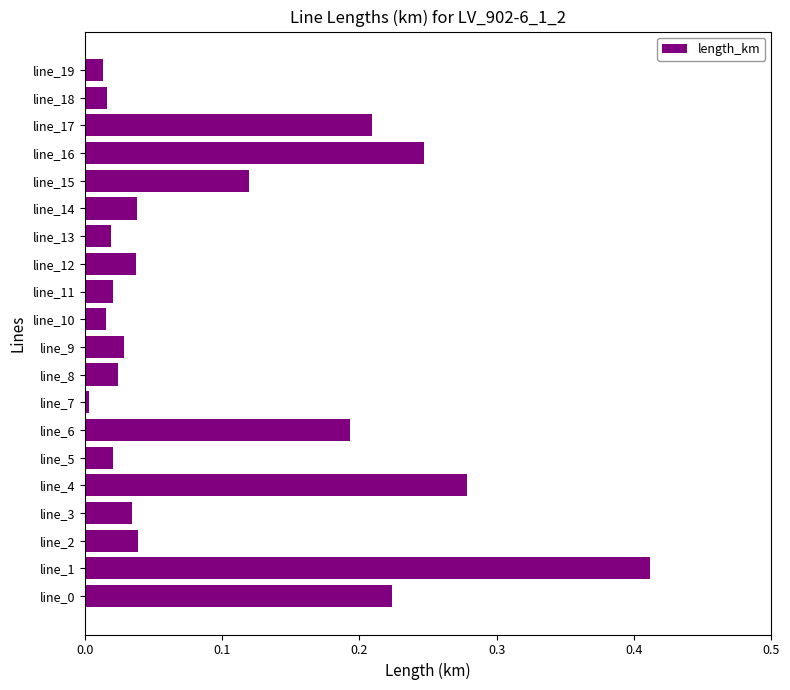

Which label corresponds to the smallest value in the chart?

line_7